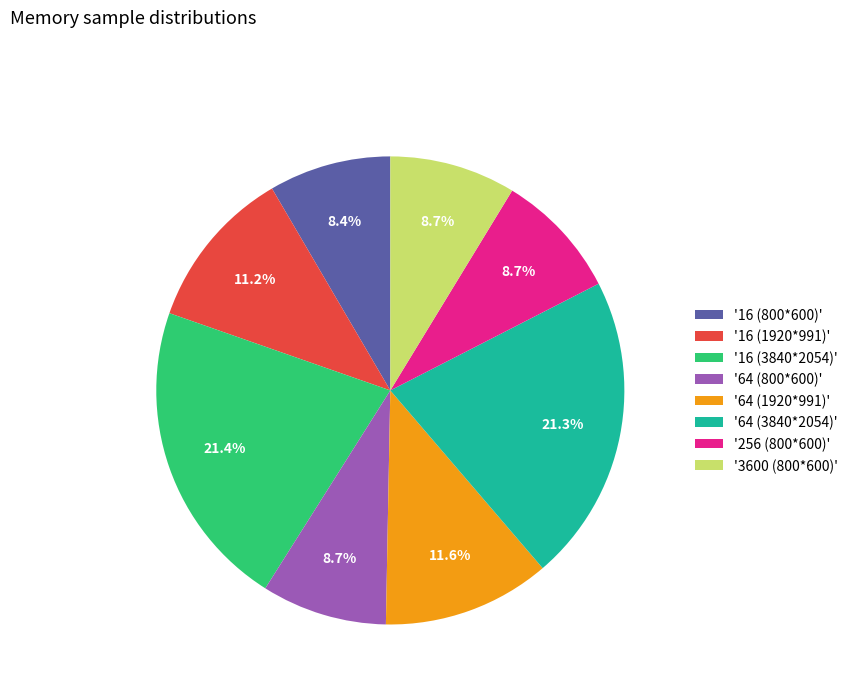

Does '64 (1920*991)' represent more than half of the total?

No